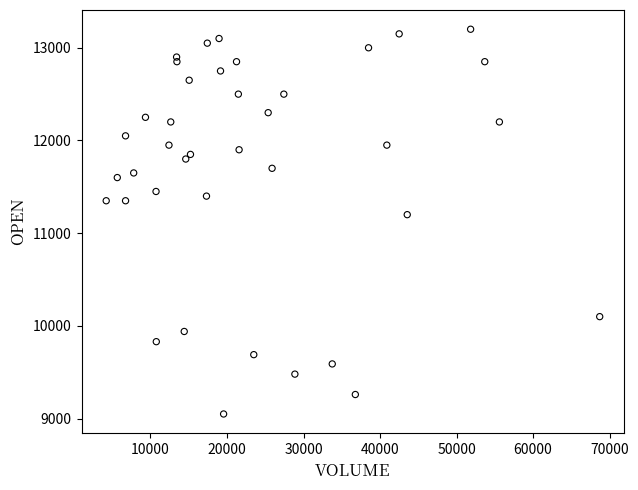

What is the range of X values (max minus min)?

64490